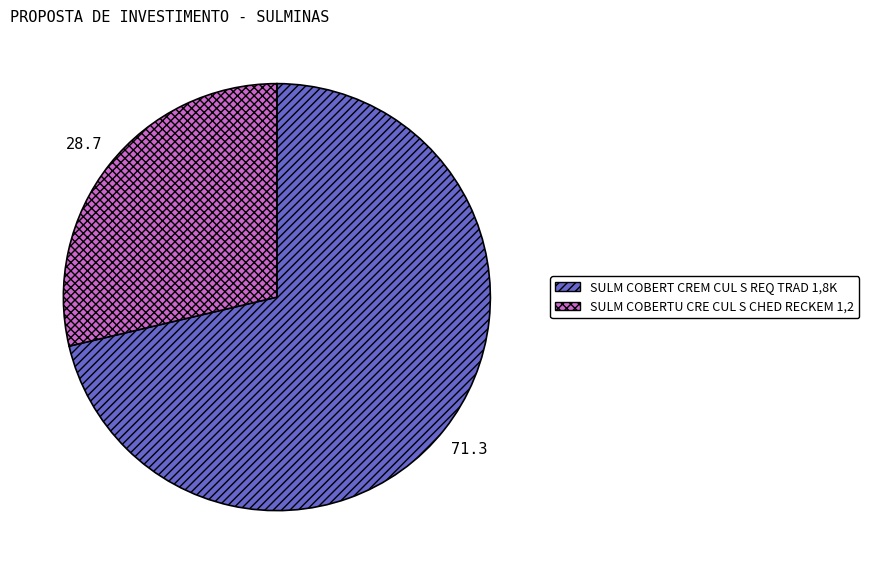

Is there any slice that represents more than half of the pie?

Yes